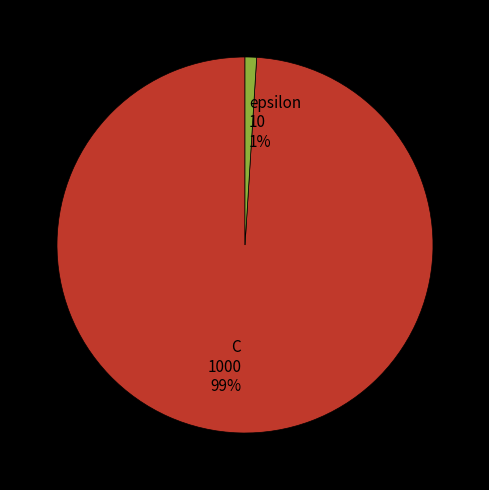

Count the number of slices in the pie.

2